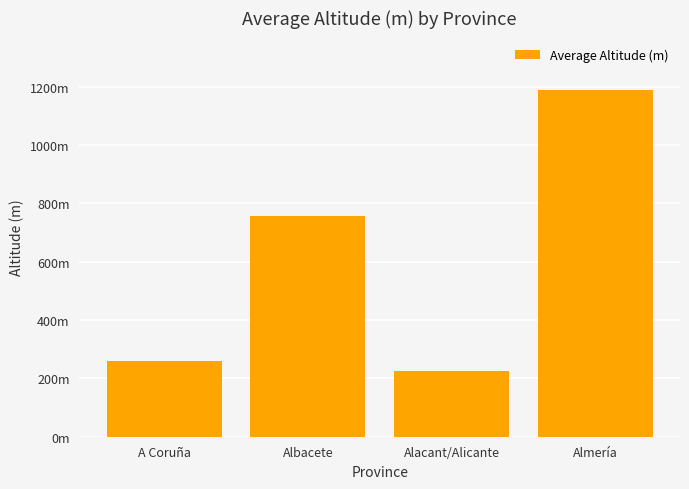

Does the chart contain any negative values?

No